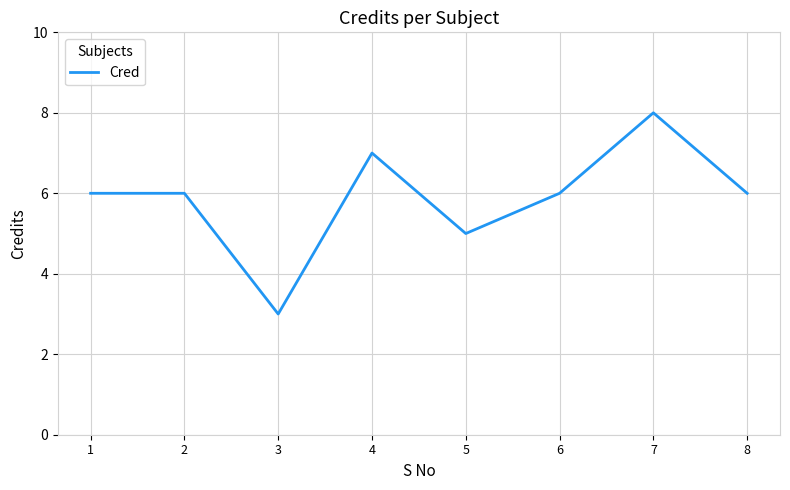

How many lines are shown in the chart?

1